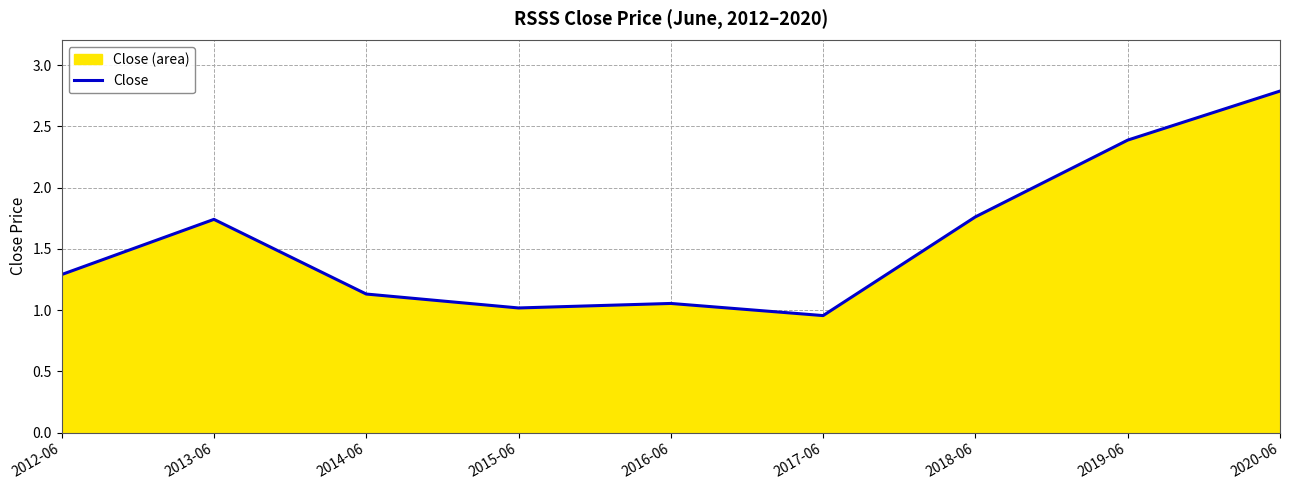

How many values exceed 1?

8